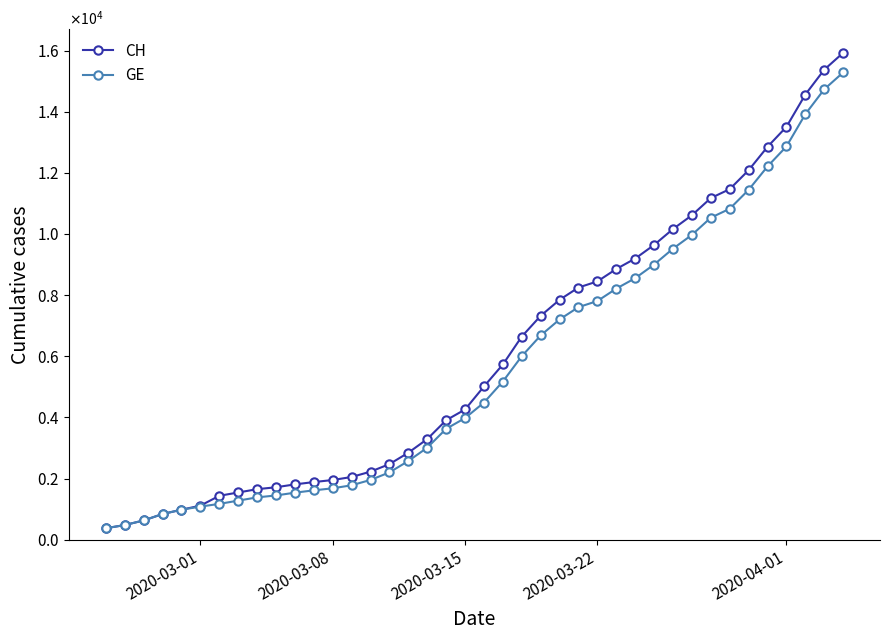

Where is GE nearest to the value 7829?

2020-03-22